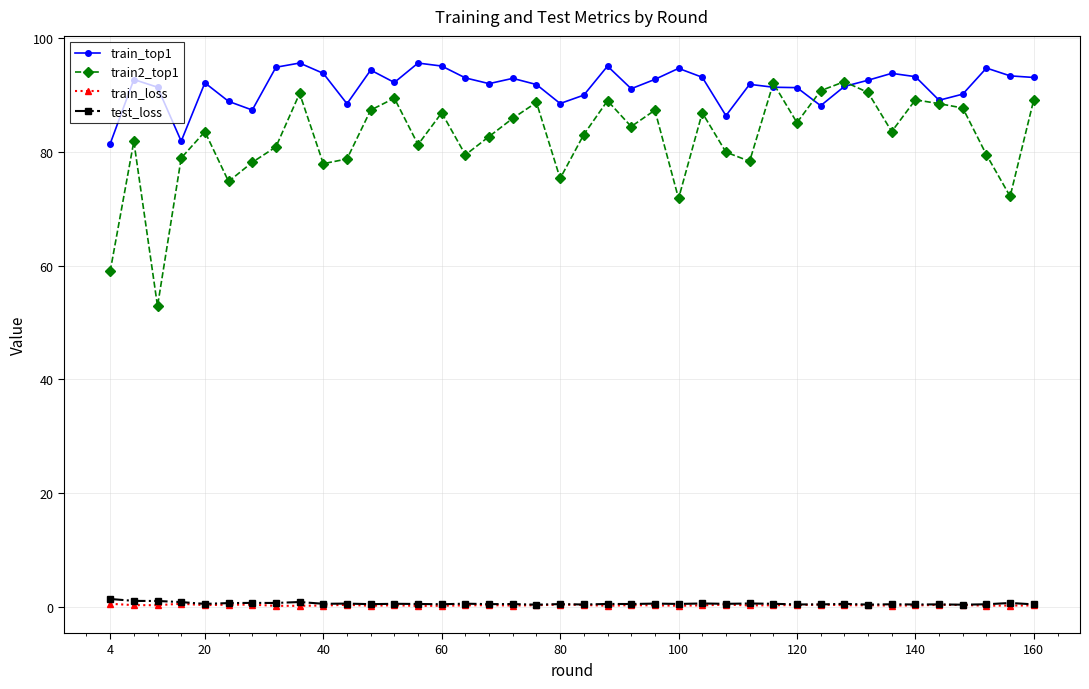

What is the greatest value displayed?

95.6